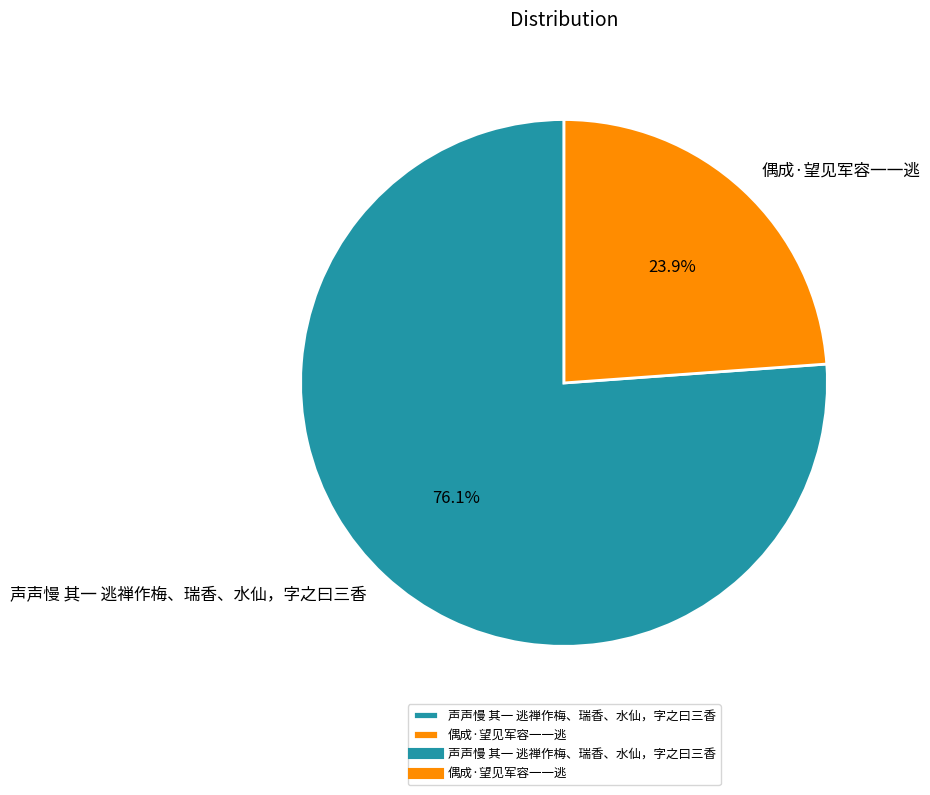

Combined, do 偶成·望见军容一一逃 and 声声慢 其一 逃禅作梅、瑞香、水仙，字之曰三香 account for over 50%?

Yes